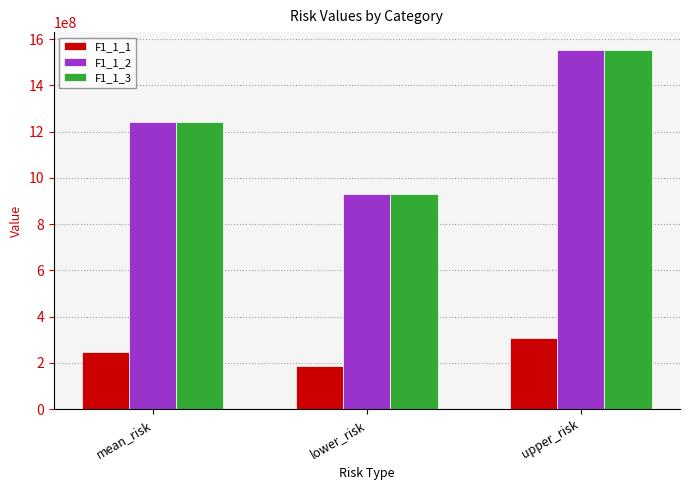

What position from the left is upper_risk?

3